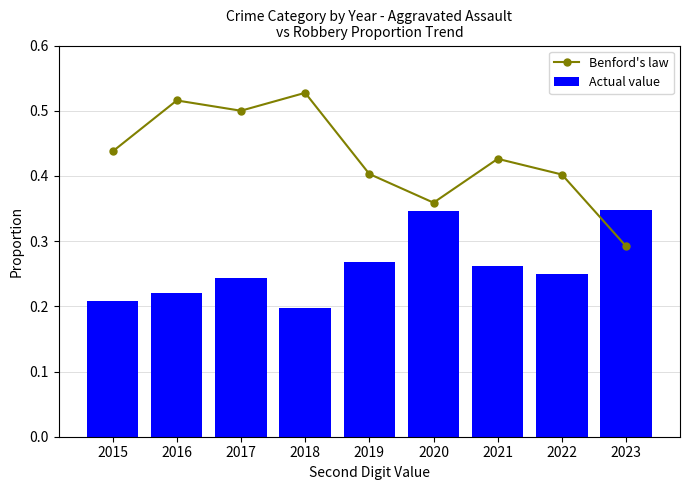

List the labels in order of Benford's law value, largest first.

2018, 2016, 2017, 2015, 2021, 2019, 2022, 2020, 2023